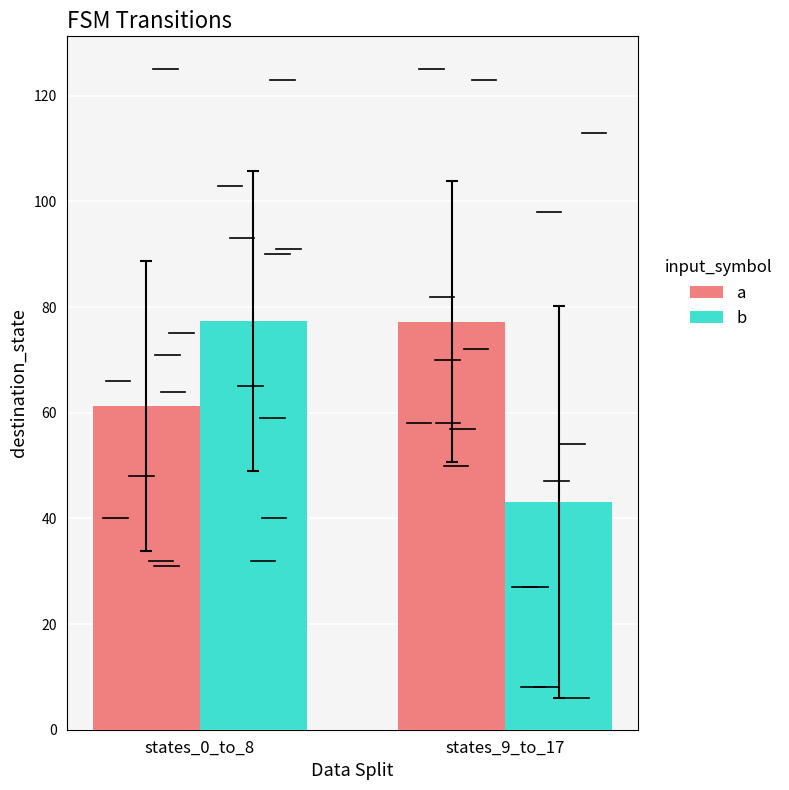

The value of a at states_9_to_17 is 126.2. True or false?

False